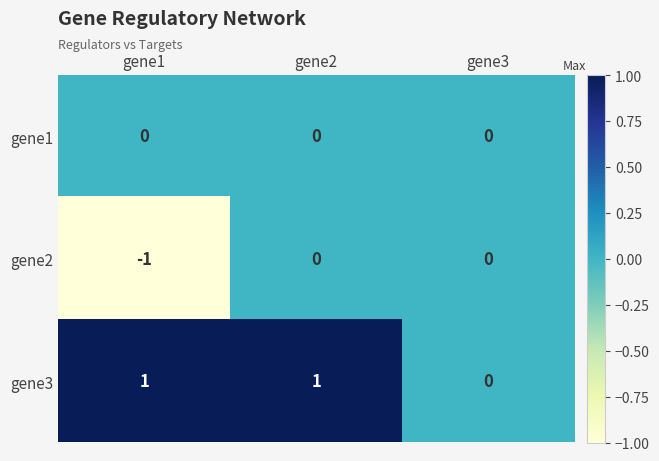

At which category is the sum across all series the highest?

gene2